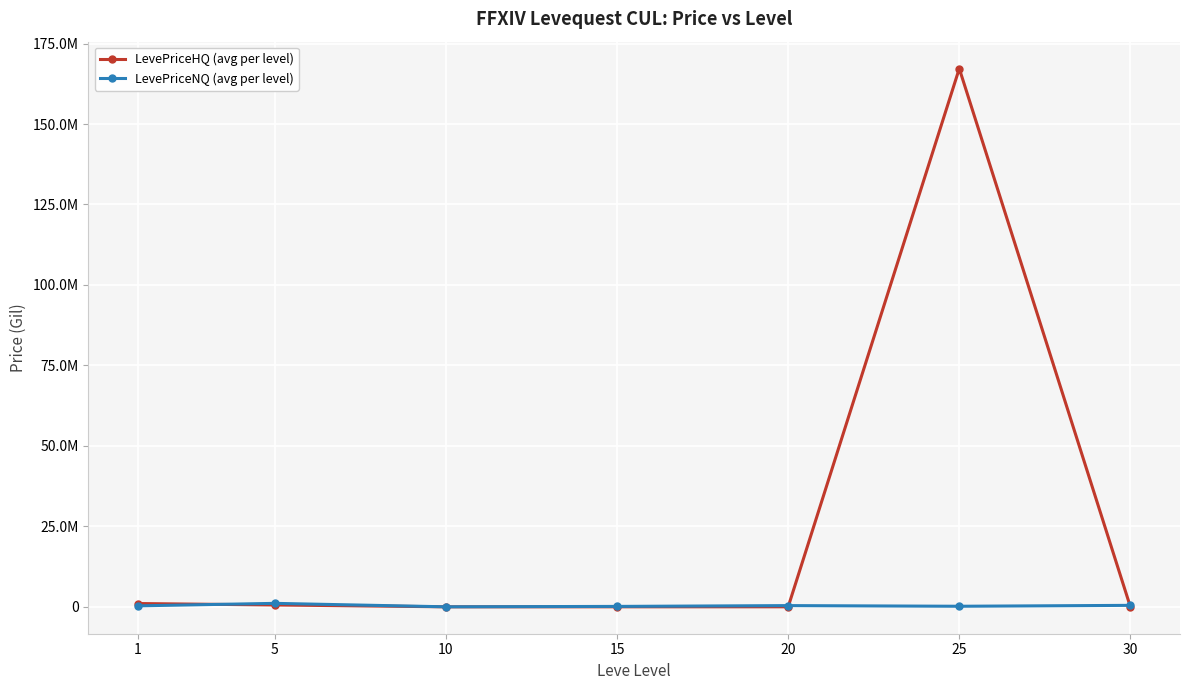

Does the chart have visible grid lines?

Yes